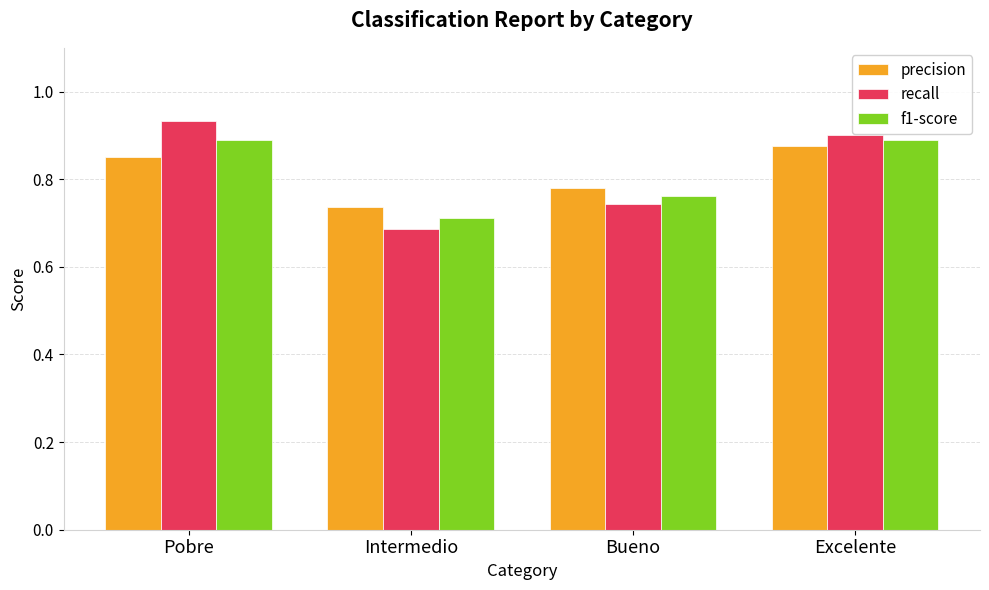

What is the label of the 1st bar from the left?

Pobre